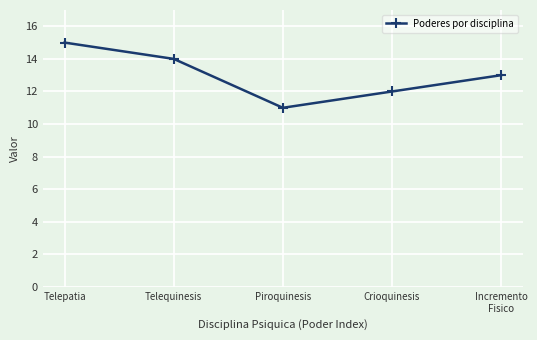

Rank the categories by value from highest to lowest.

Telepatia, Telequinesis, Incremento
Fisico, Crioquinesis, Piroquinesis